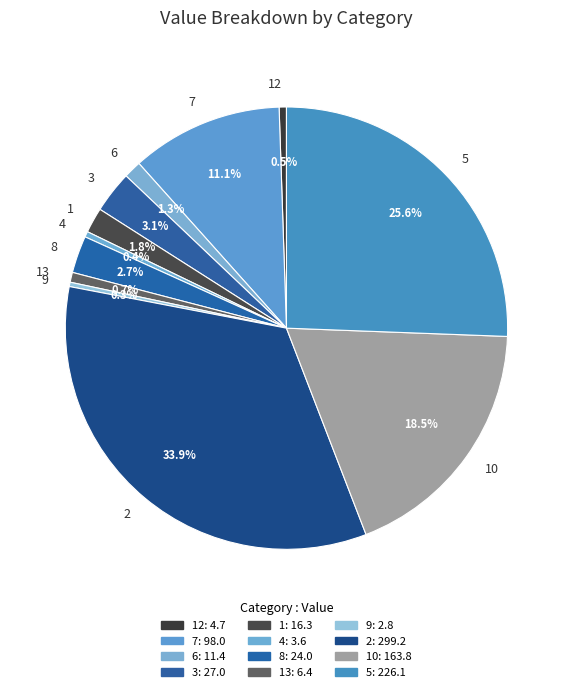

Between 2 and 13, which is larger?

2